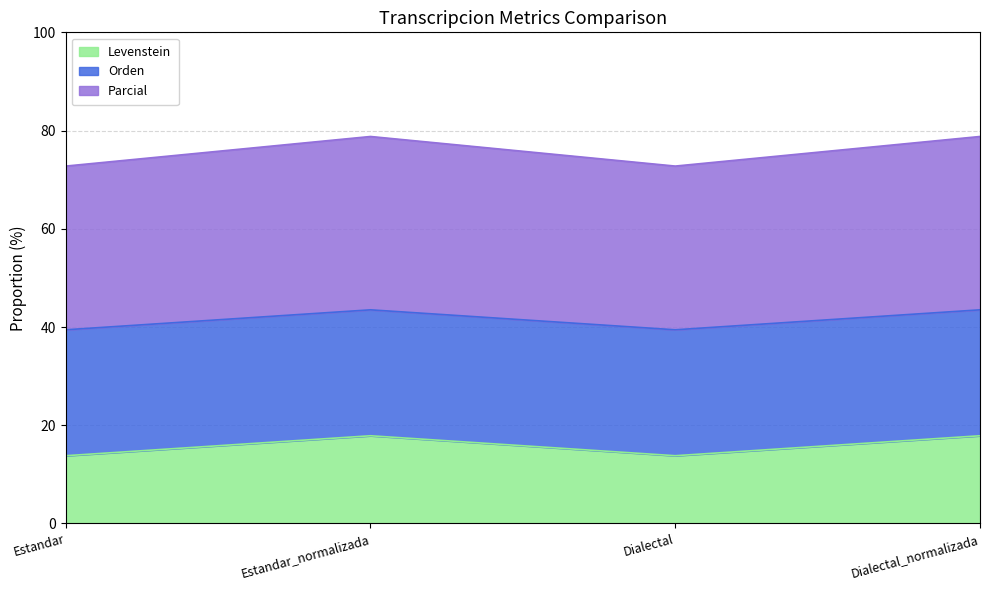

What is the label of the 1st point from the right?

Dialectal_normalizada